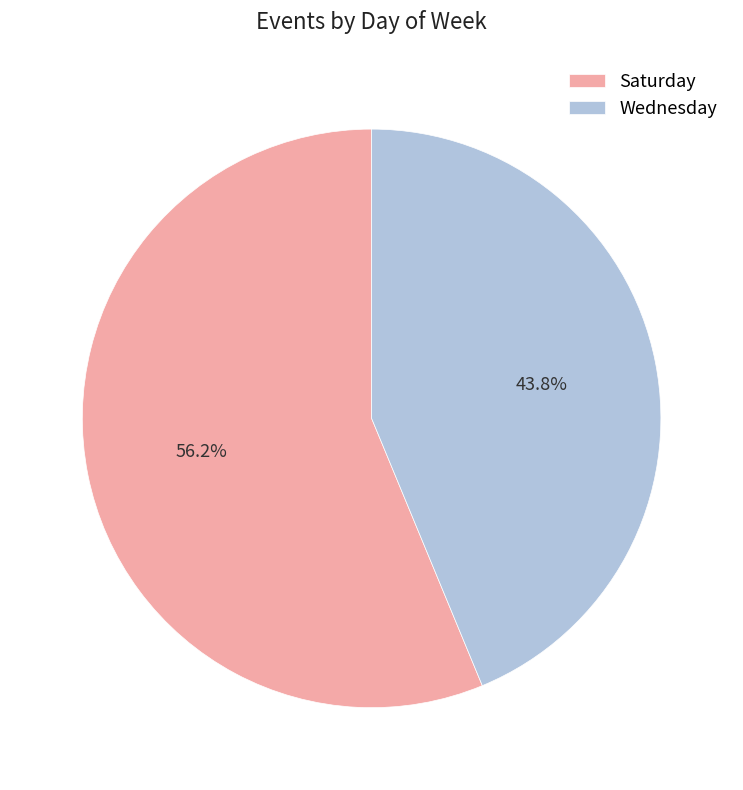

Is the sum of Wednesday and Saturday greater than half?

Yes